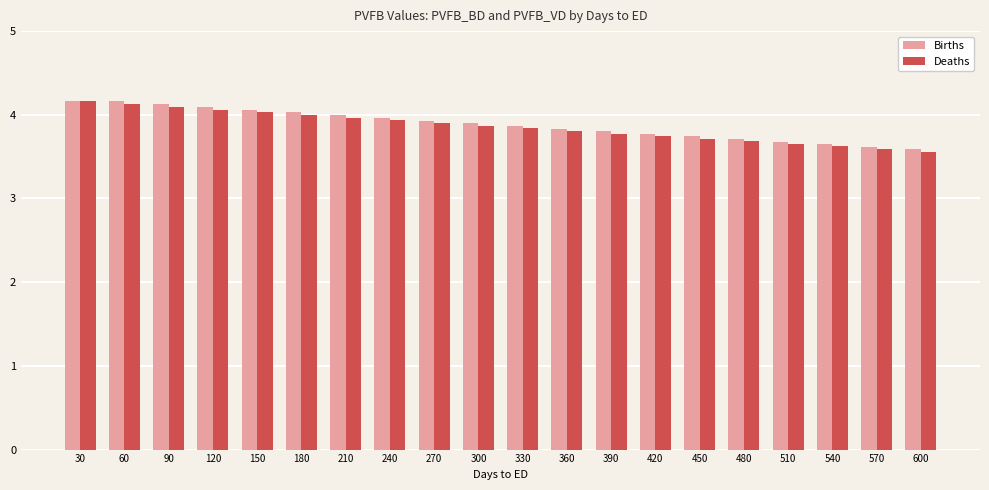

What is the difference between the Deaths values at 120 and 510?

0.4